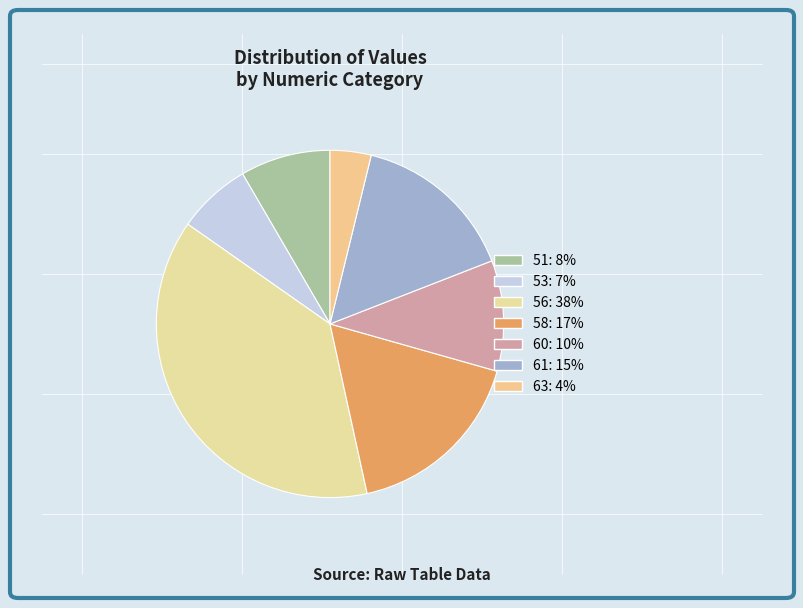

Does 60 account for over 50% of the chart?

No